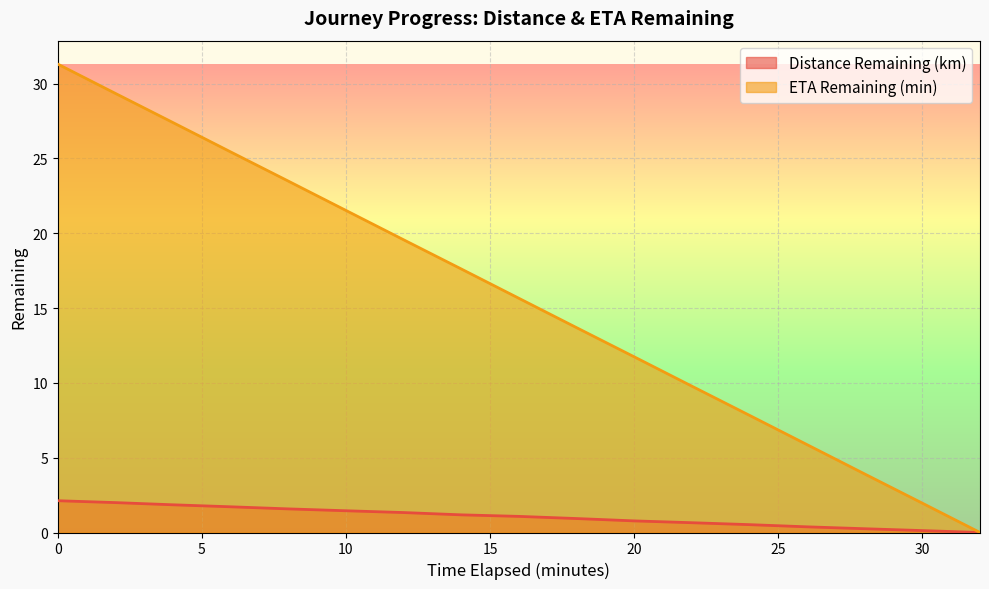

What is the sum of all ETA Remaining (min) values?

266.1